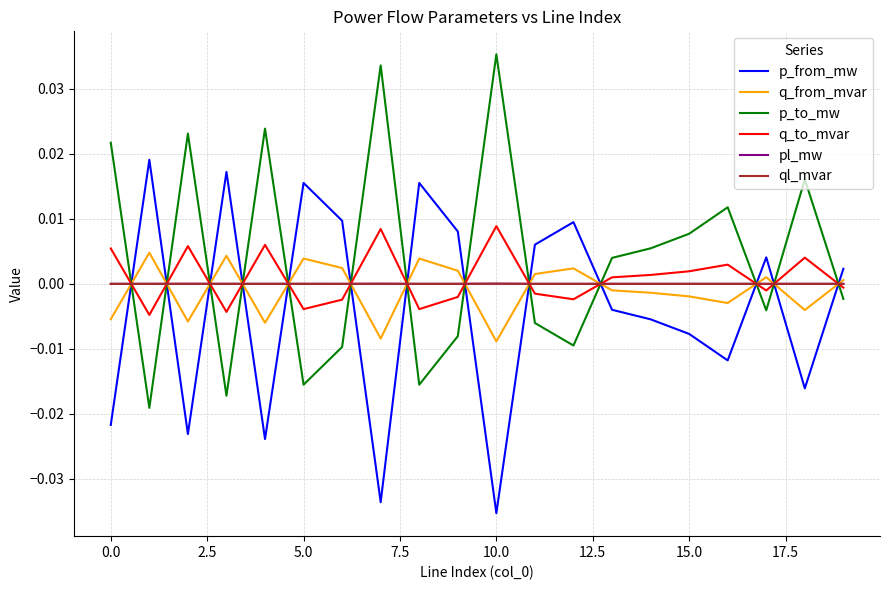

How many values in the q_to_mvar series are below 0?

10